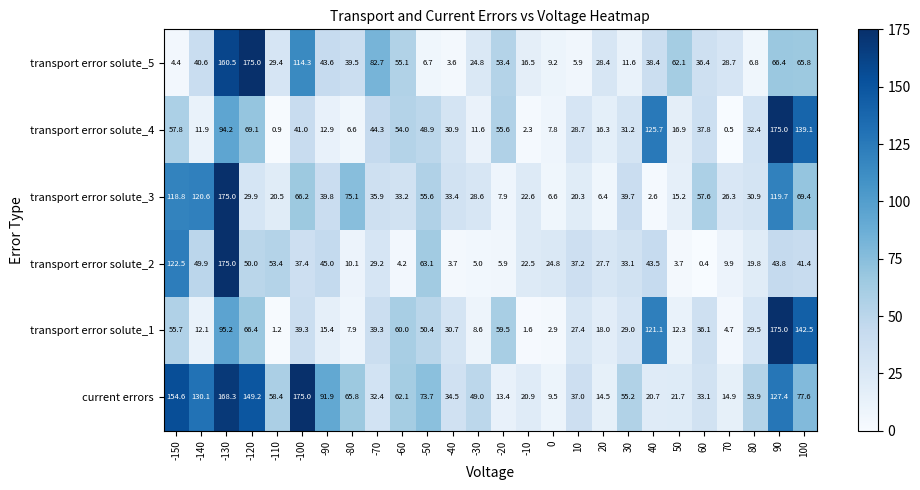

What is the lowest value of the transport error solute_5 series?

3.6